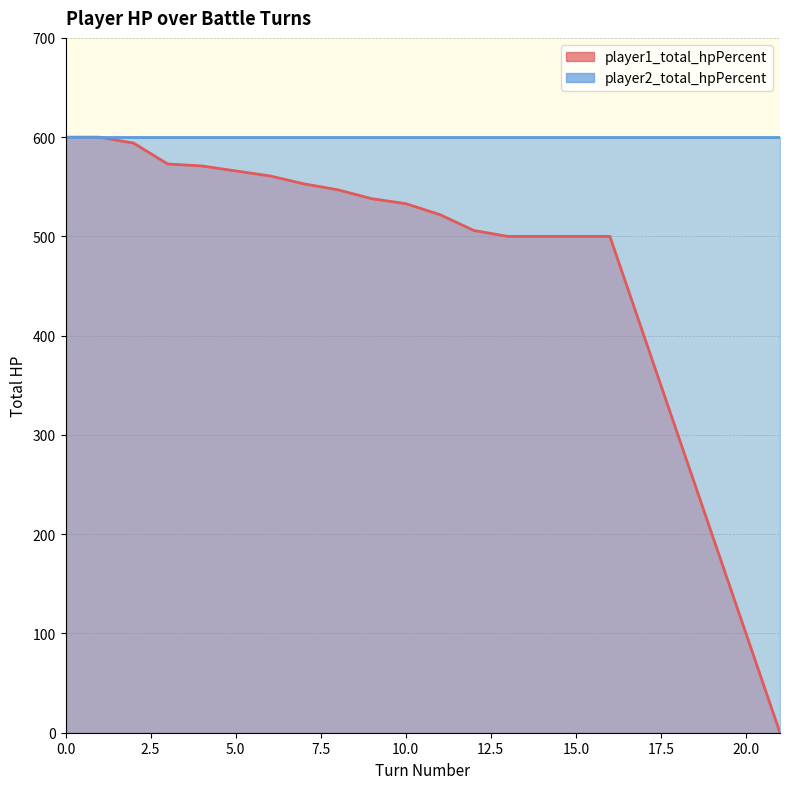

True or false: the data shows 233 at 6.

False